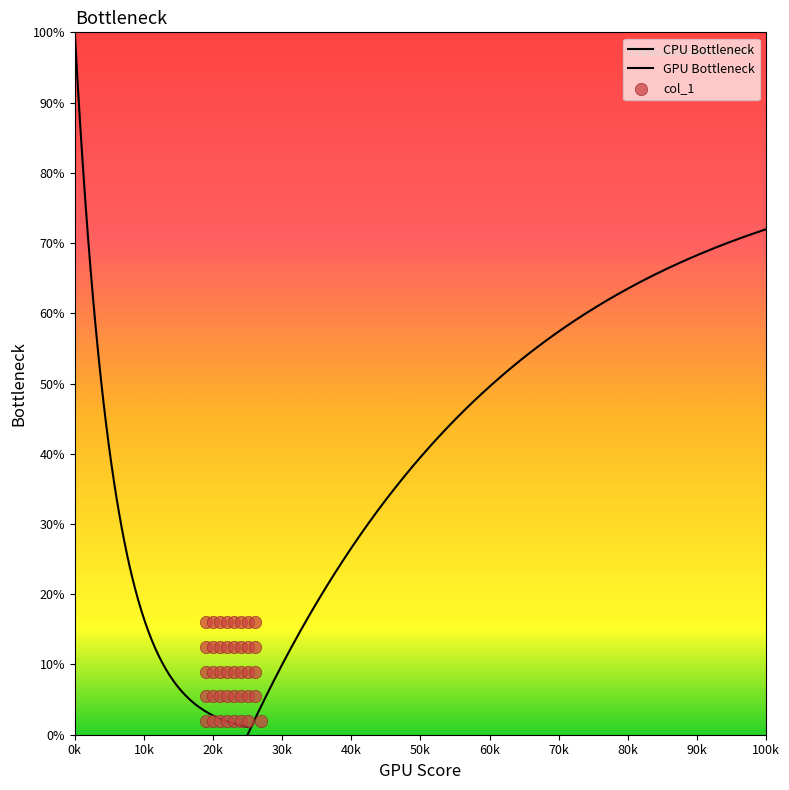

What is the change in value from 52 to 55?

-3.5